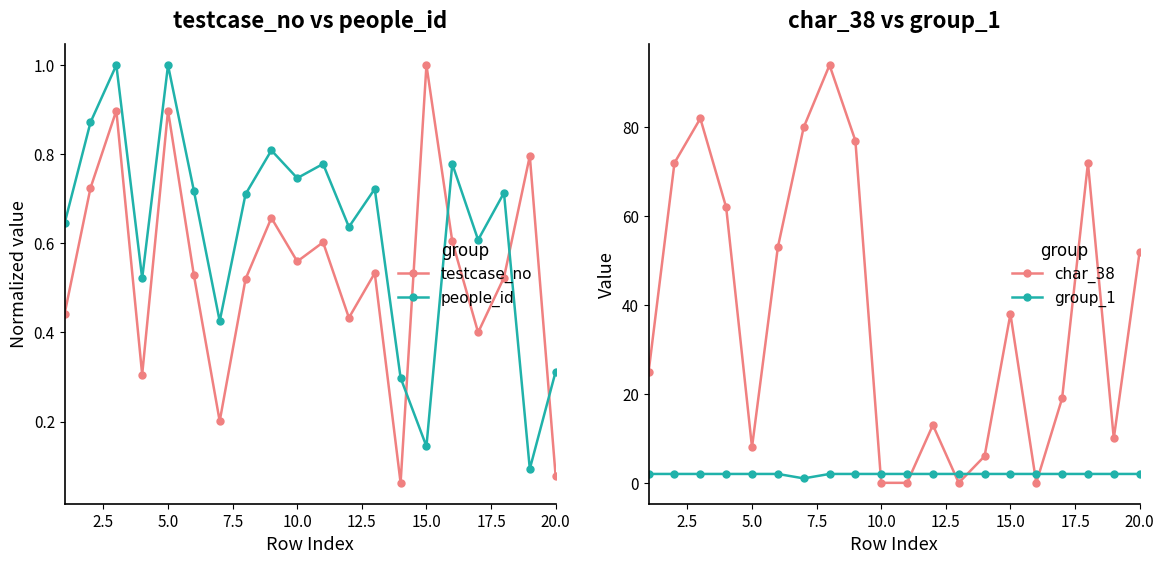

Is it true that char_38 equals 8 at 5.0?

True